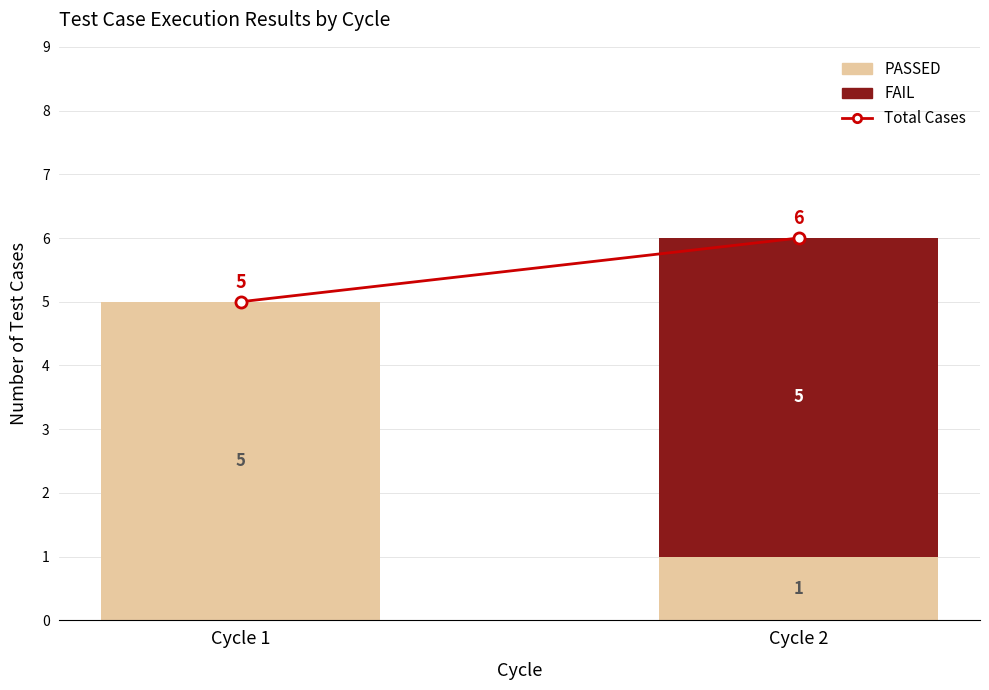

What is the sum of all PASSED values?

6